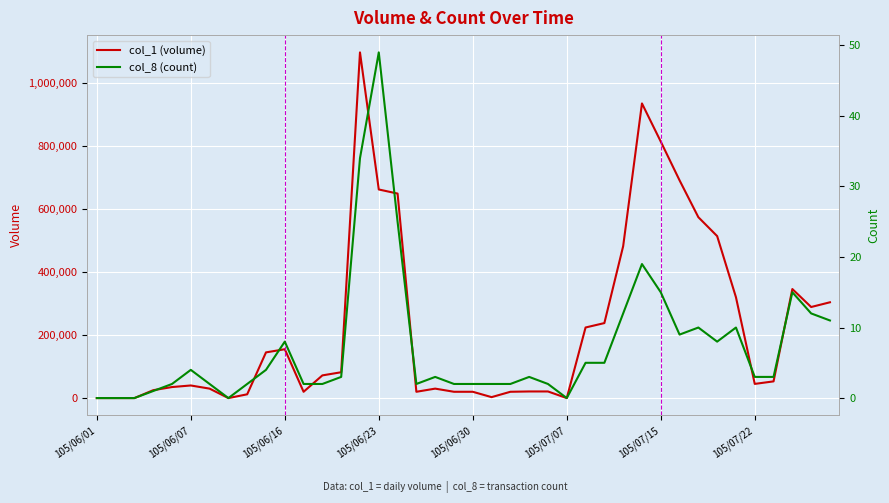

In col_8 (count), how many points are higher than both neighbors (excluding endpoints)?

9